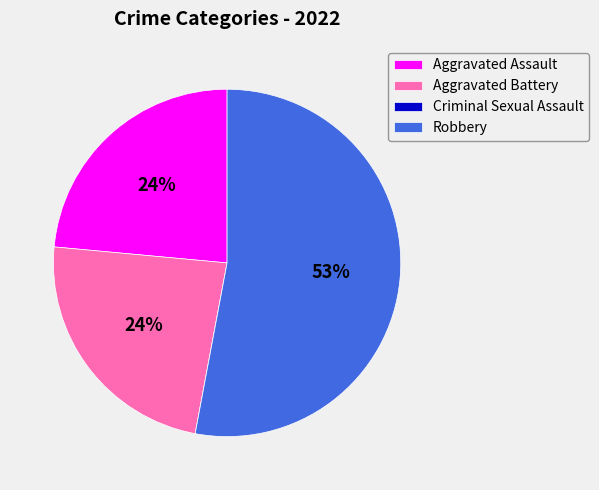

Which has a higher value, Robbery or Aggravated Battery?

Robbery